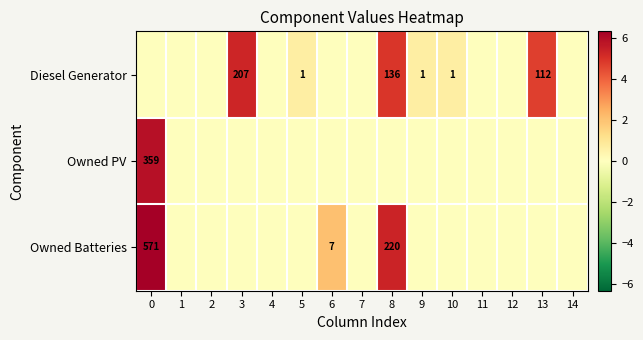

The Diesel Generator series shows 1 at 10. True or false?

True